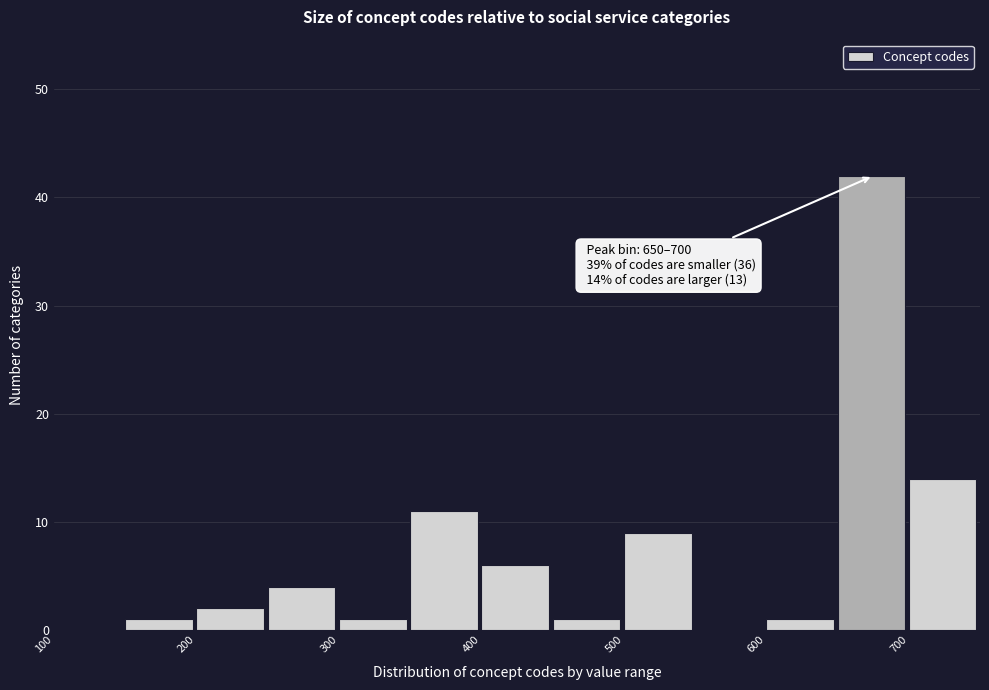

Over which range of the x-axis is the bar tallest?

650 to 700